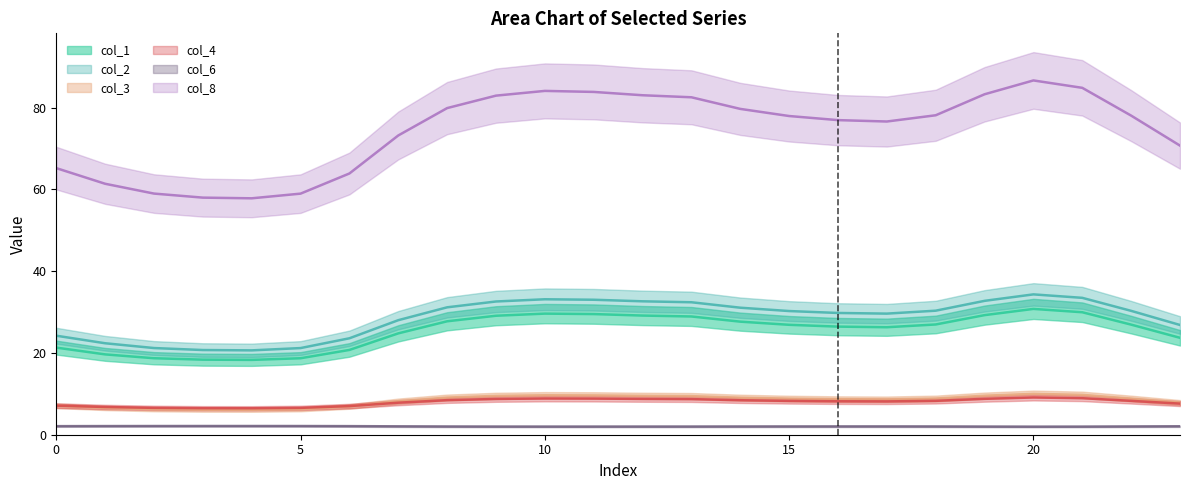

What is the total value across all series at 18?

154.6